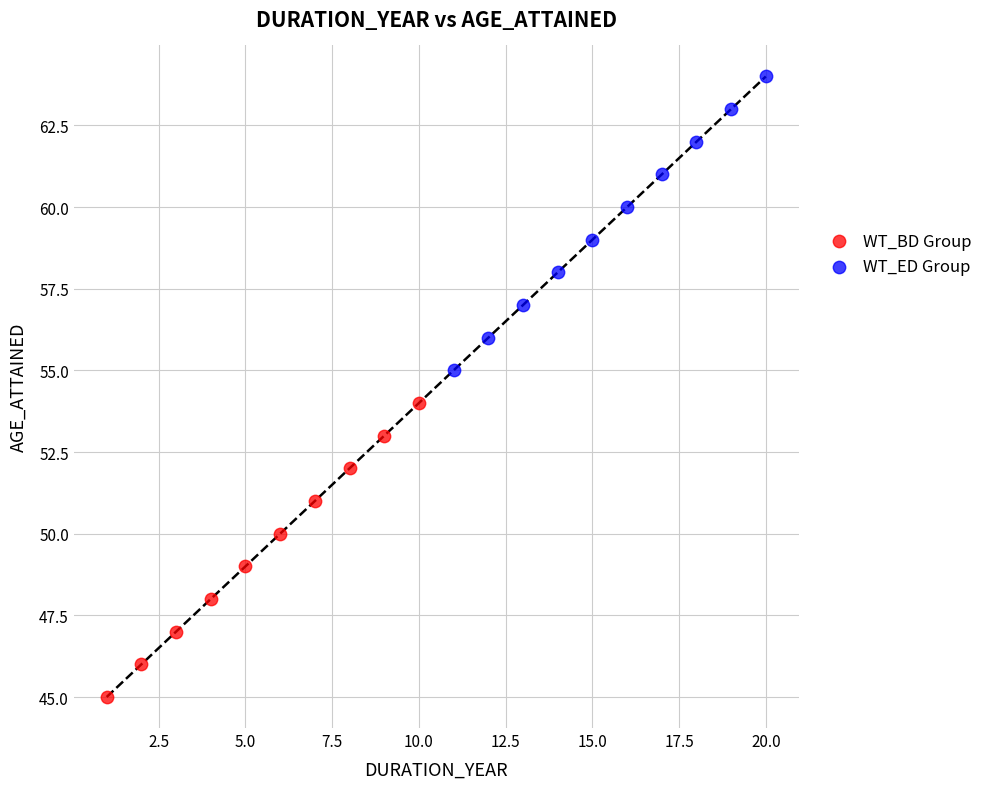

Which series contains the highest Y value?

WT_ED Group